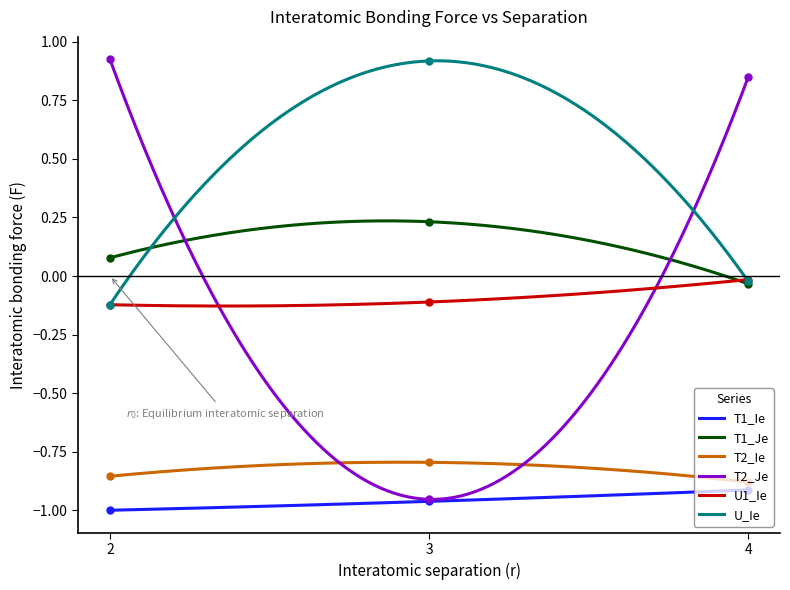

What is the total value across all series at 3?

-1.7